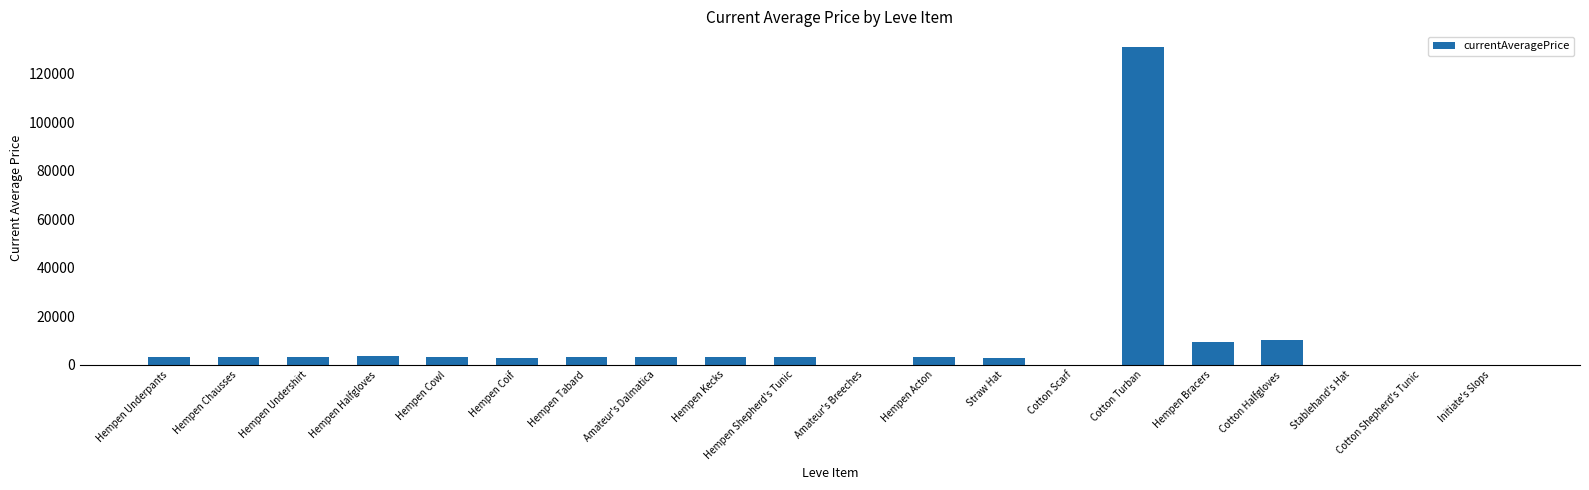

What is the maximum value shown in the chart?

130899